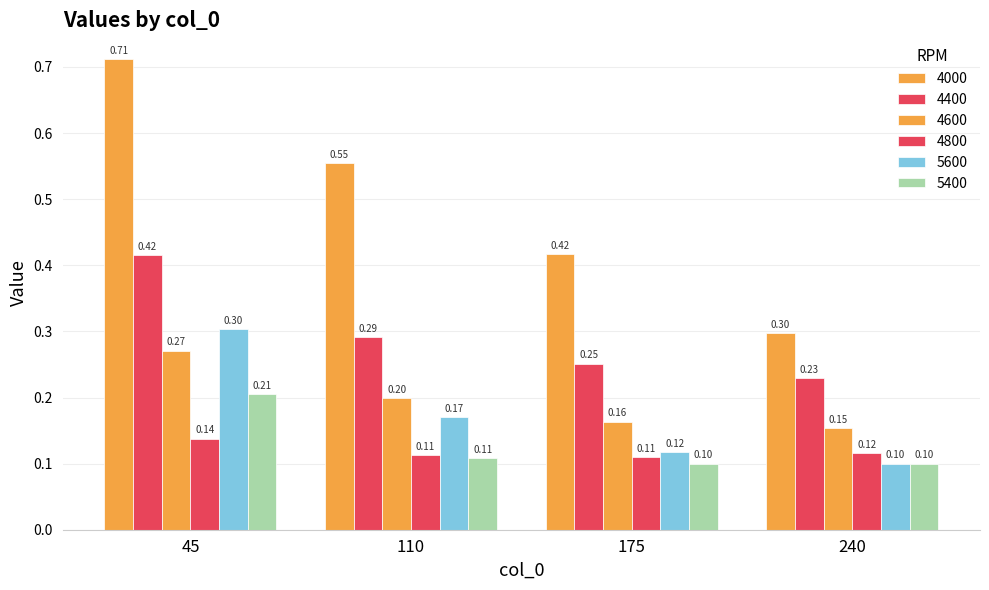

How many bars are there in each group?

6